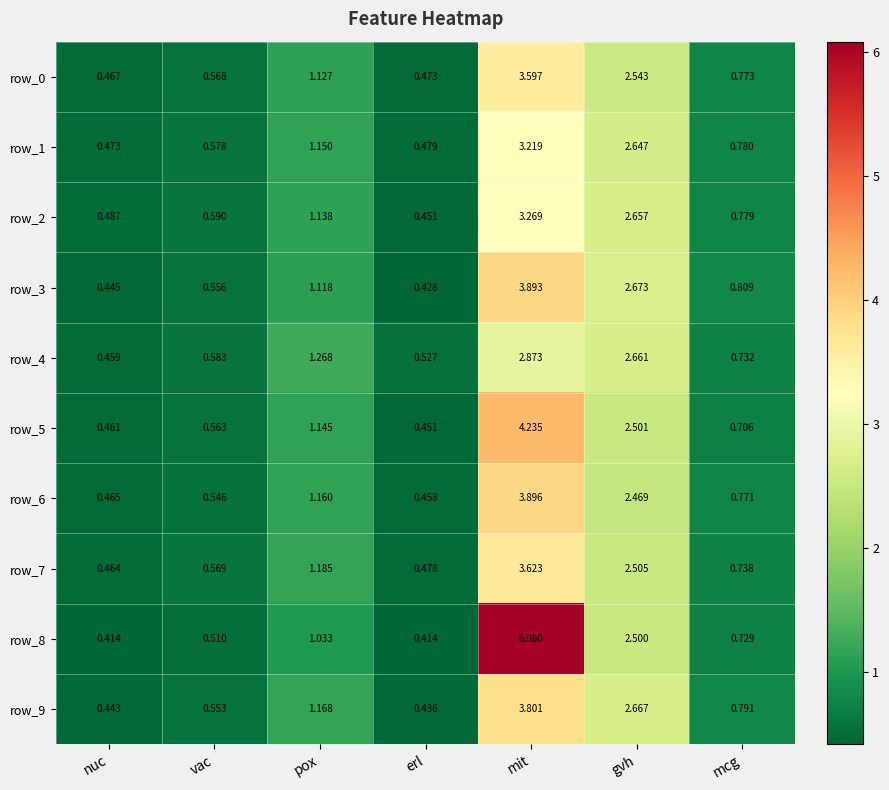

Which series changed the most between erl and mcg?

row_3